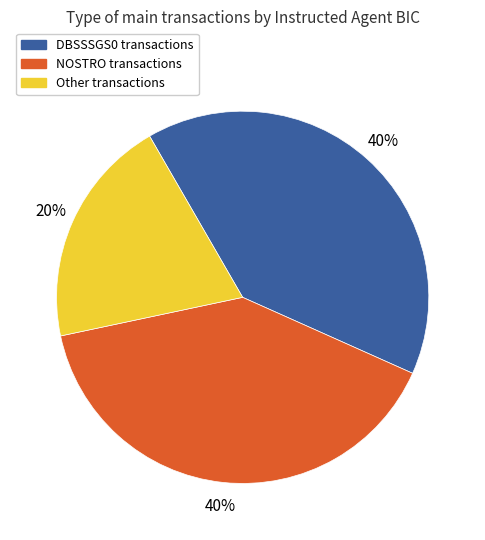

The Other transactions slice represents 20% of the pie. True or false?

True